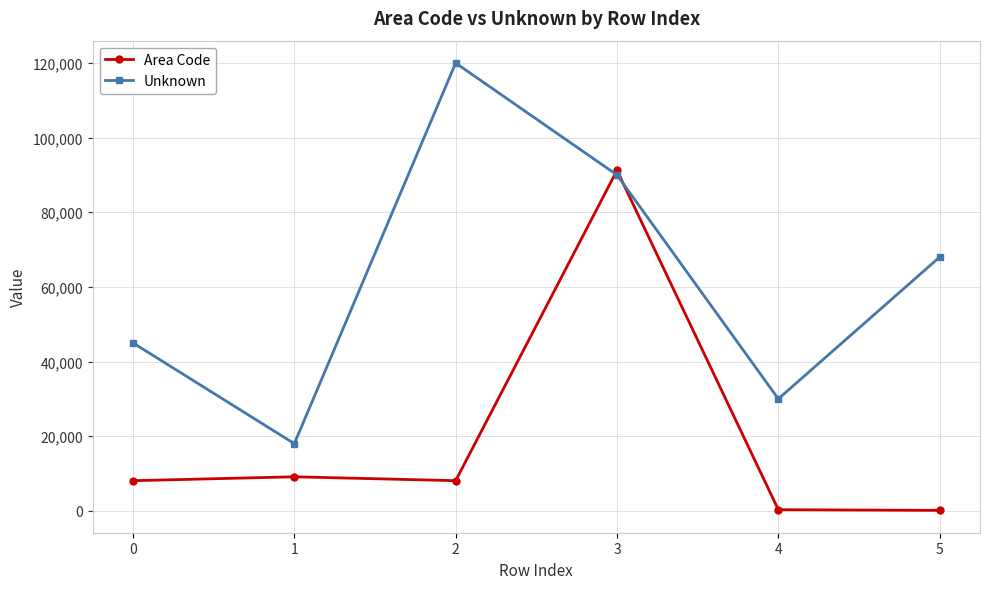

Is it true that Area Code equals 9119 at 1?

True